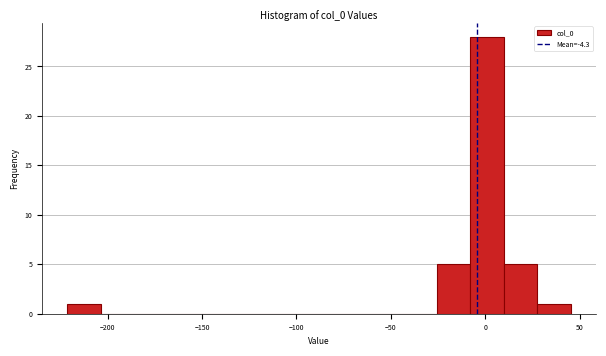

Around what value on the x-axis is the tallest bar? Give the approximate position of its centre, as read against the axis.

0